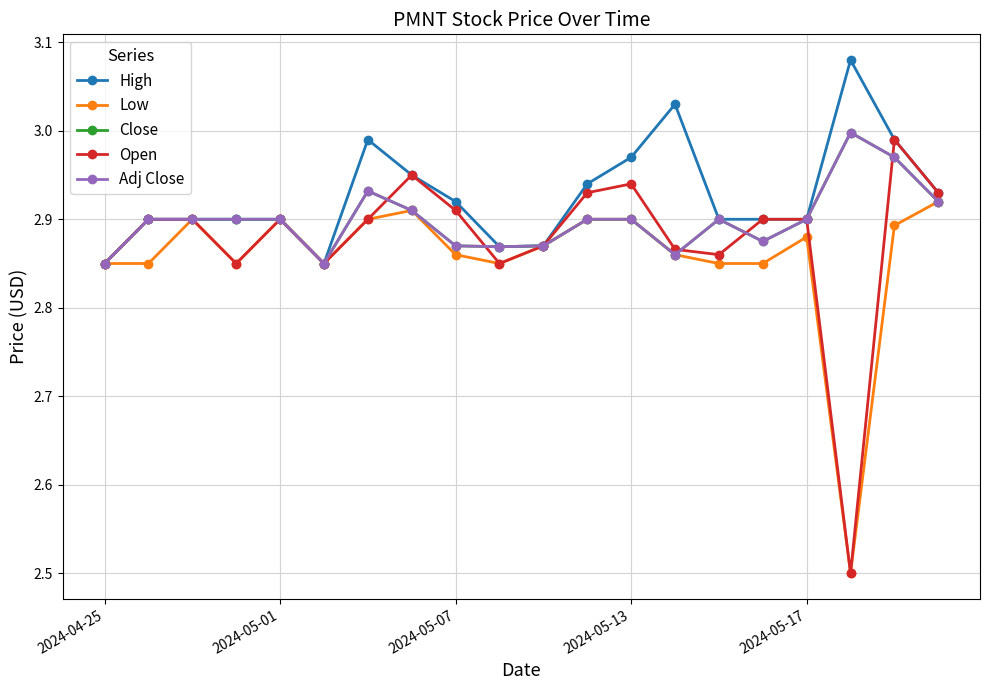

True or false: Close and High cross at least once.

False